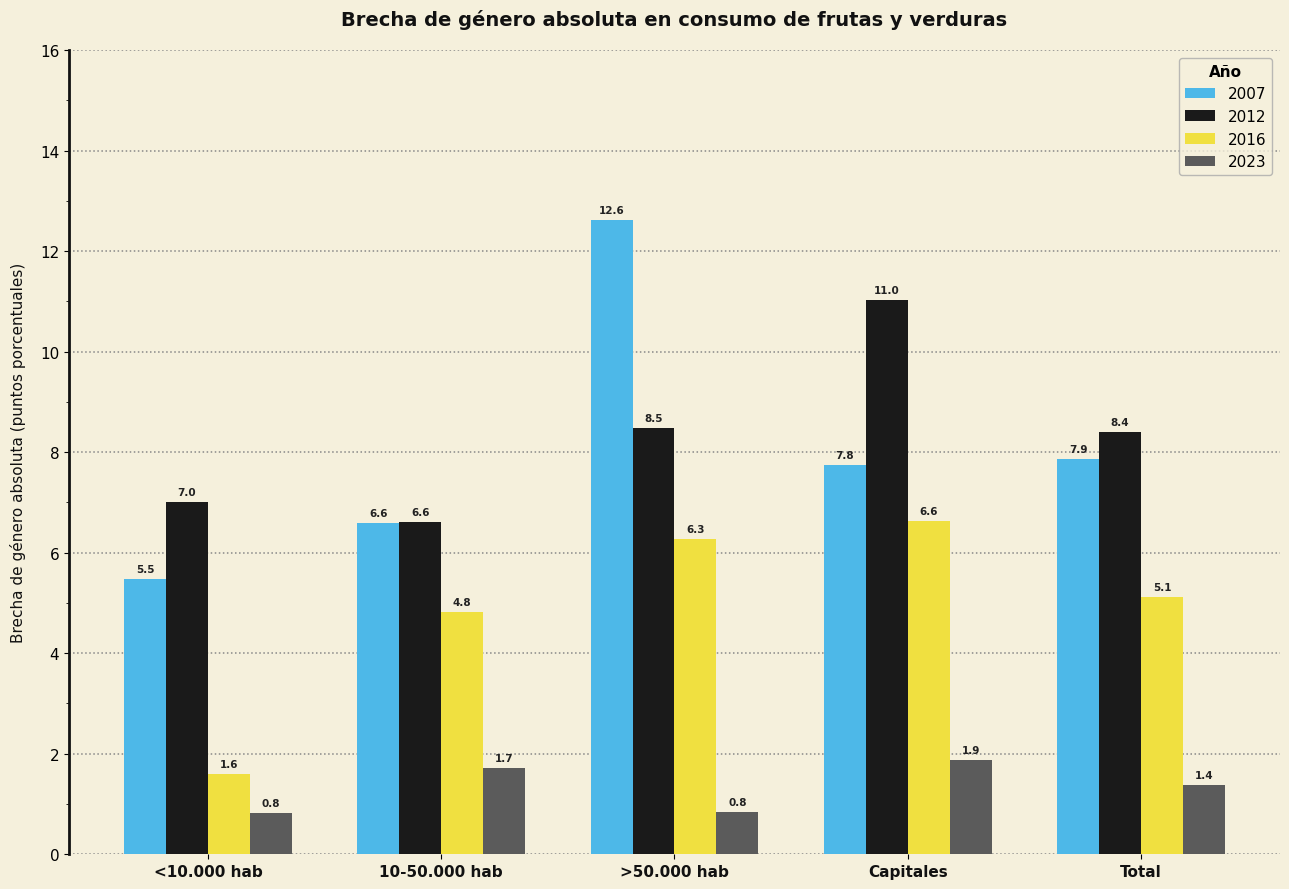

How many groups of bars are there?

5